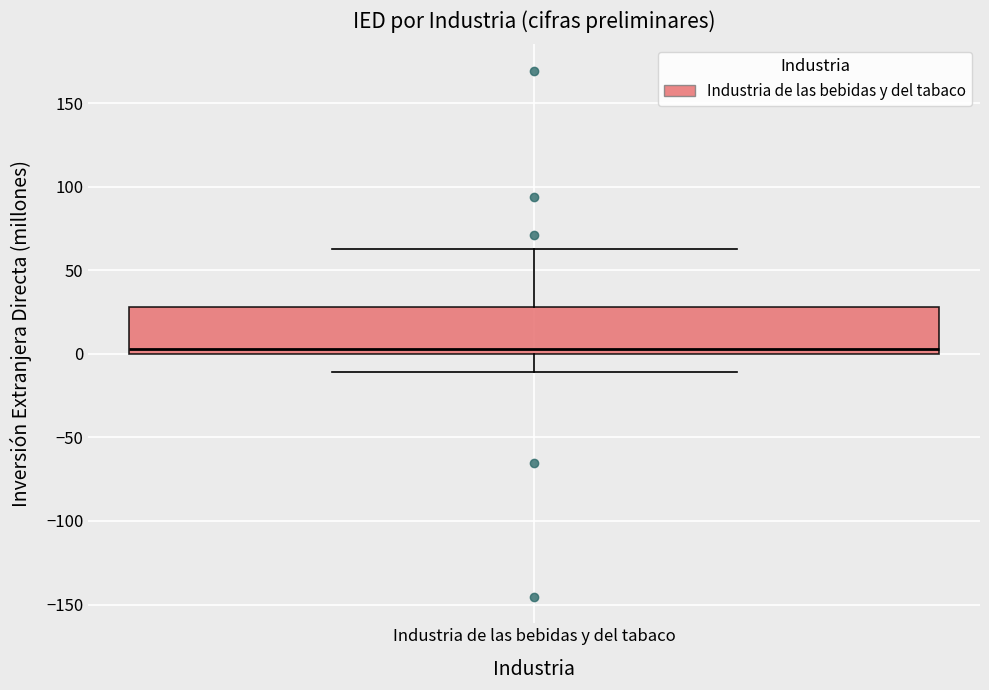

Read this box plot against the y-axis: the position of the median line, the range covered by the box, and the ends of both whiskers. The values are not printed on the chart, so give them approximately, as read against the axis.

median 5, box 0 to 30, whiskers -10 to 65